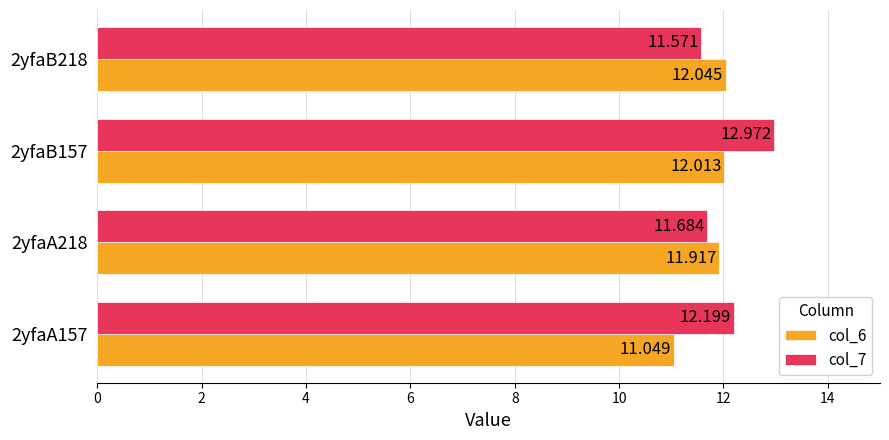

What are all the series names shown in the legend?

col_6, col_7